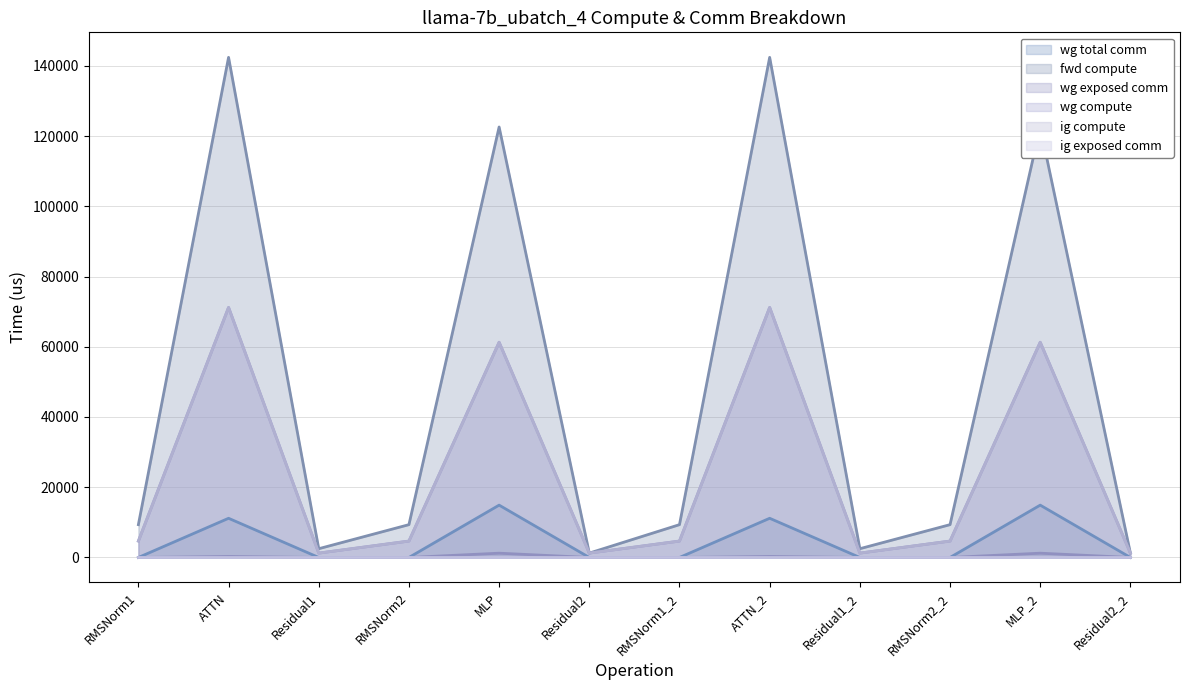

What is the total value across all series at RMSNorm1?

18694.8